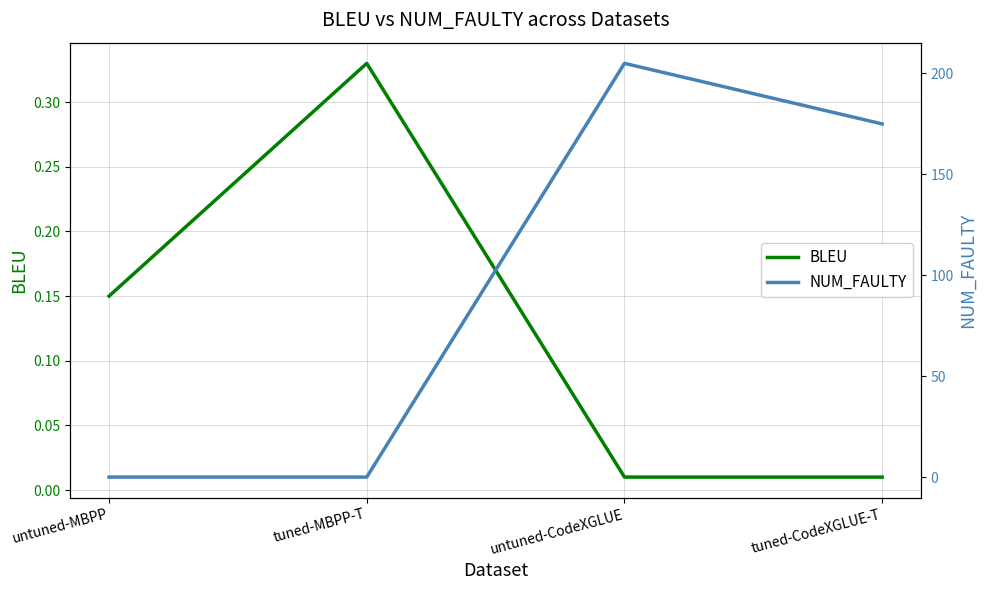

Reading left to right, list all the values displayed in this chart.

BLEU: untuned-MBPP=0.1	tuned-MBPP-T=0.3	untuned-CodeXGLUE=0.0	tuned-CodeXGLUE-T=0.0
NUM_FAULTY: untuned-MBPP=0.0	tuned-MBPP-T=0.0	untuned-CodeXGLUE=205.0	tuned-CodeXGLUE-T=175.0